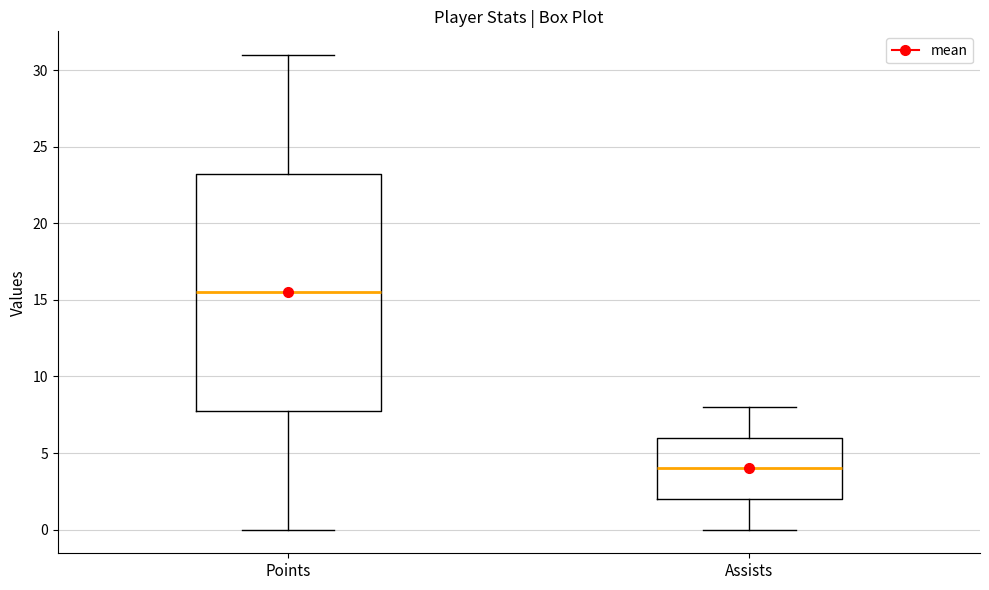

Comparing the boxes themselves (not the whiskers), which one is the tallest?

Points